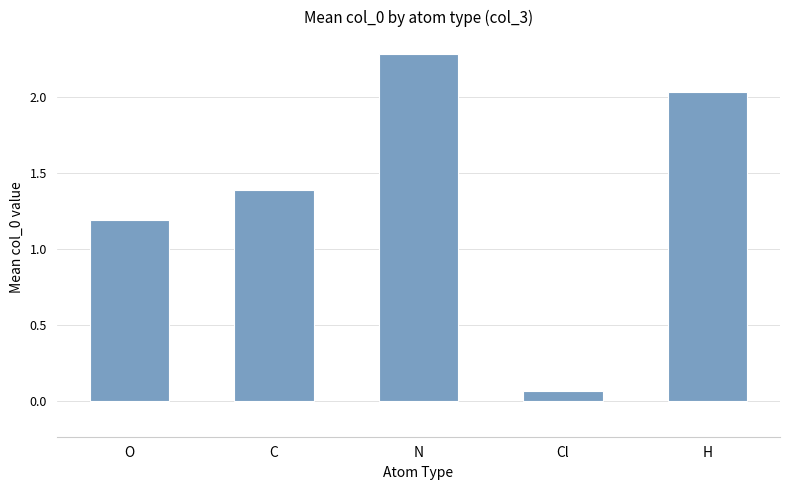

Count the number of data series in this chart.

1